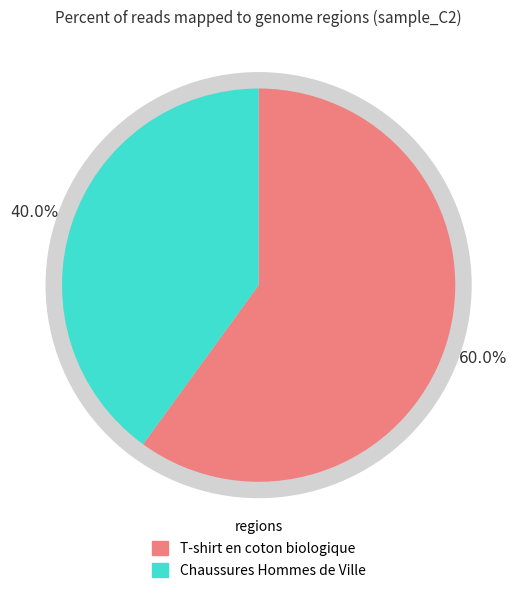

Which has a higher value, T-shirt en coton biologique or Chaussures Hommes de Ville?

T-shirt en coton biologique